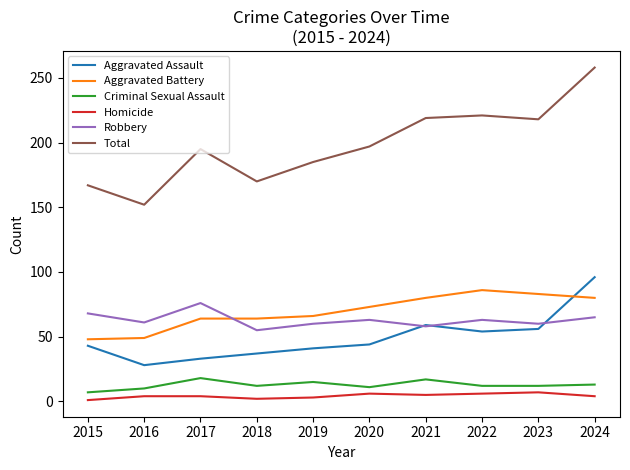

True or false: Criminal Sexual Assault and Total cross at least once.

False